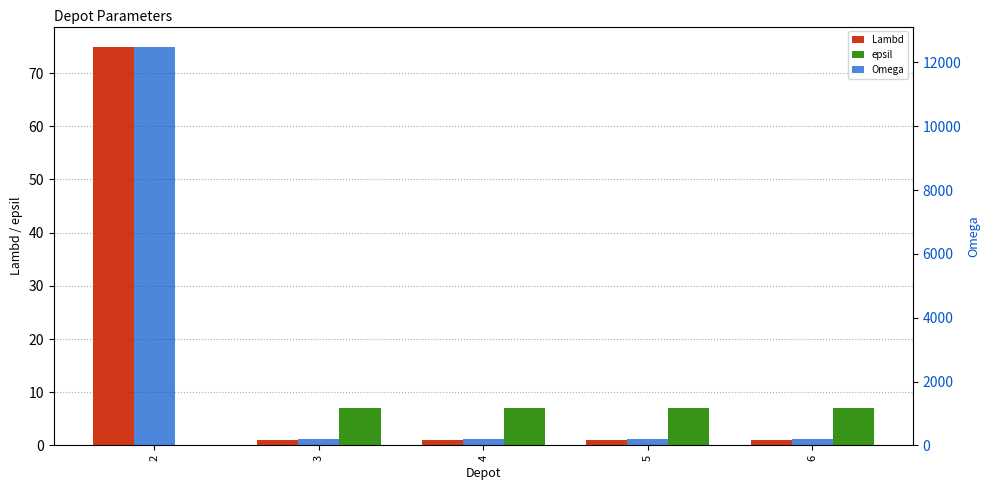

Reading left to right, what are all the values shown in this chart?

Lambd: 2=75	3=1	4=1	5=1	6=1
epsil: 2=0	3=7	4=7	5=7	6=7
Omega: 2=12500	3=200	4=200	5=200	6=200